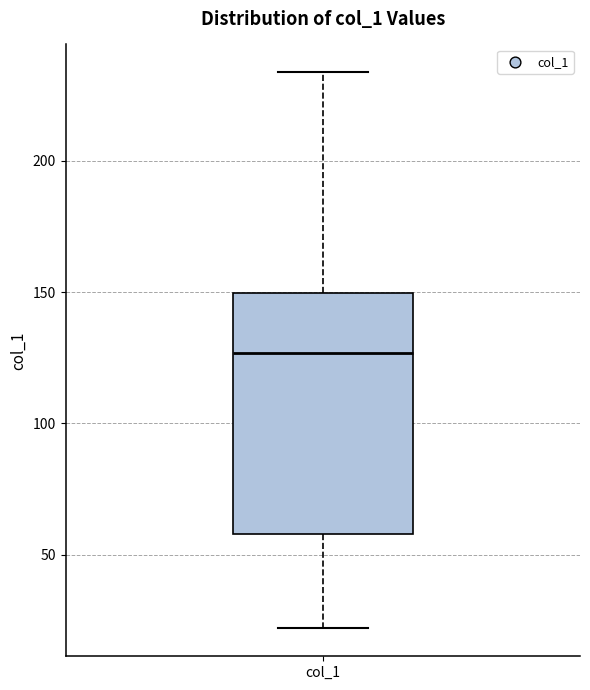

Where does the median line of the box for col_1 sit on the y-axis? The values are not printed on the chart, so give them approximately, as read against the axis.

125